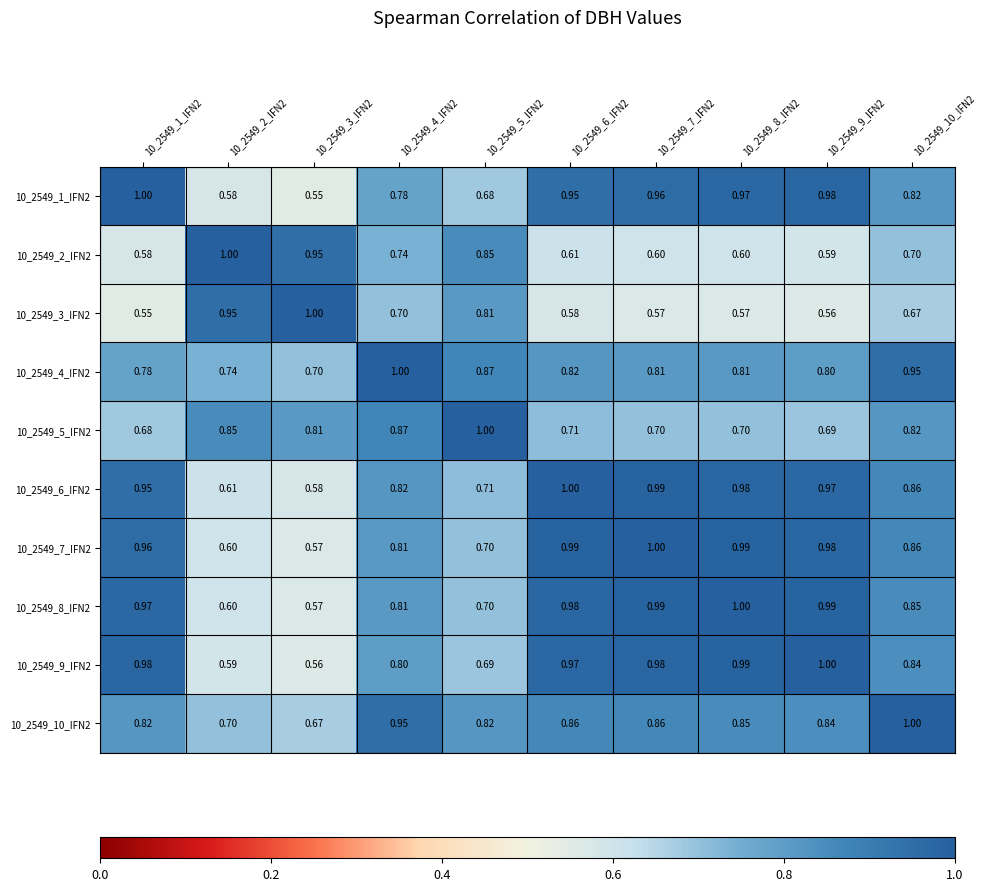

Is the value of 10_2549_9_IFN2 at 10_2549_4_IFN2 greater than the value of 10_2549_2_IFN2 at 10_2549_6_IFN2?

Yes